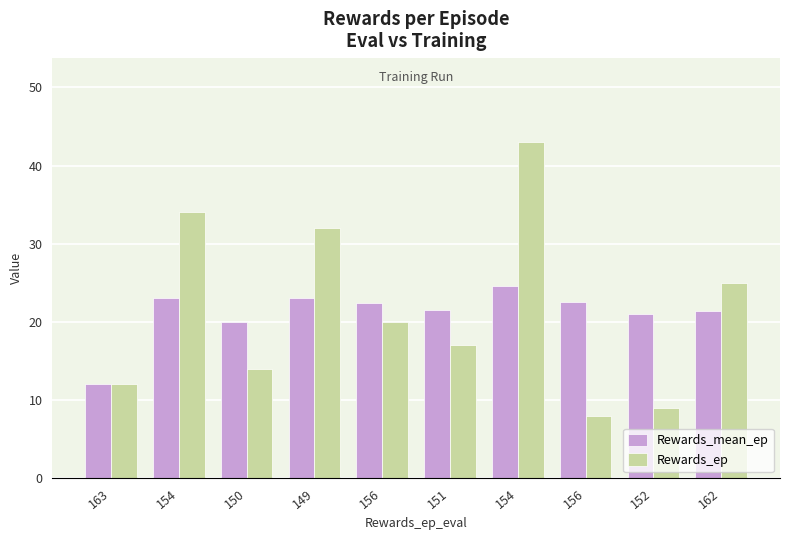

How many groups of bars are there?

10